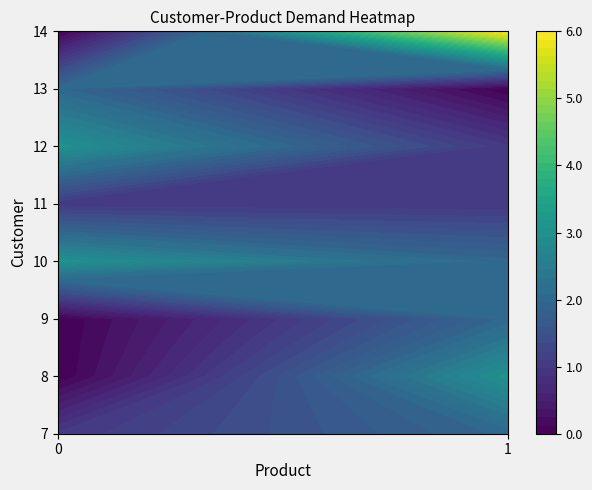

Reading left to right, transcribe all the data shown in this chart.

7: 0=1	1=2
8: 0=0	1=3
9: 0=0	1=2
10: 0=3	1=2
11: 0=1	1=1
12: 0=3	1=1
13: 0=2	1=0
14: 0=0	1=6